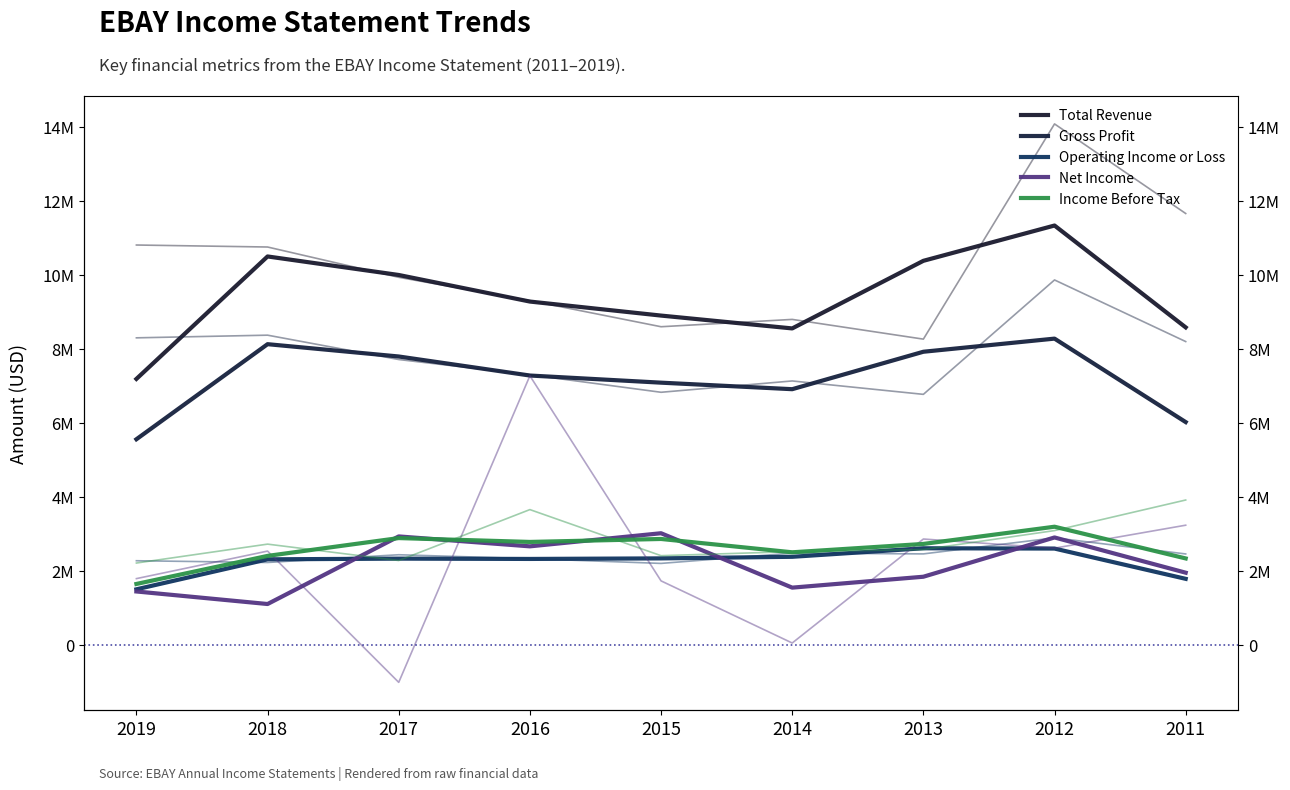

Rank the series at 2019 from lowest to highest value.

Net Income, Operating Income or Loss, Income Before Tax, Gross Profit, Total Revenue